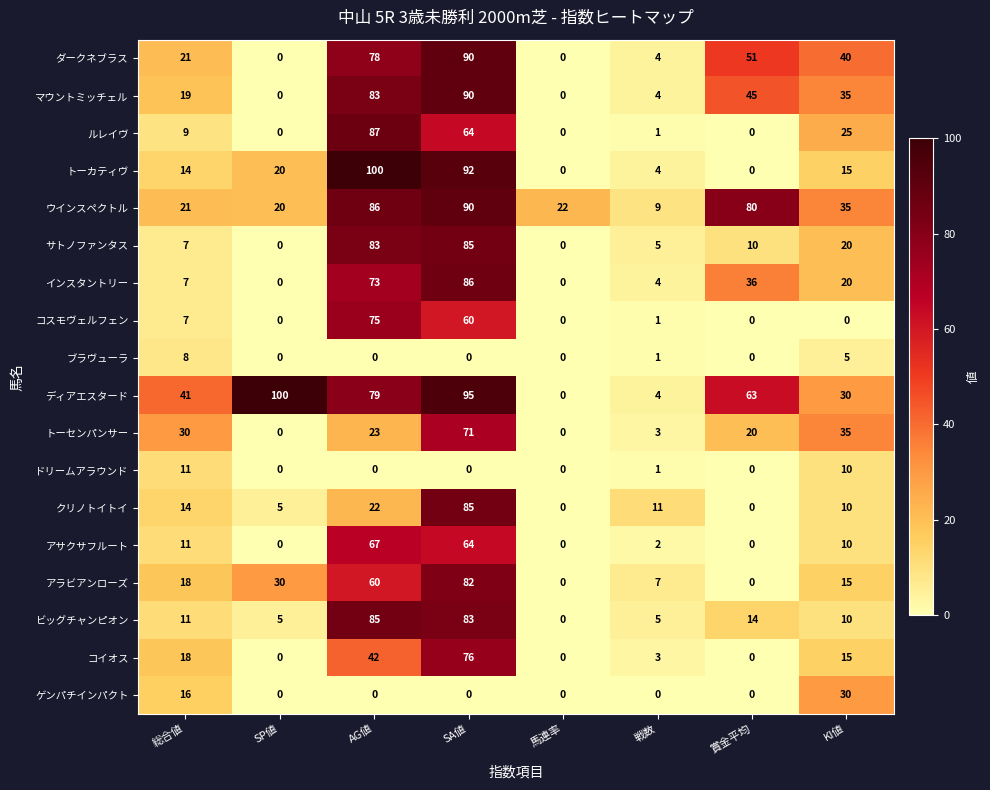

How many distinct data groups are displayed?

18